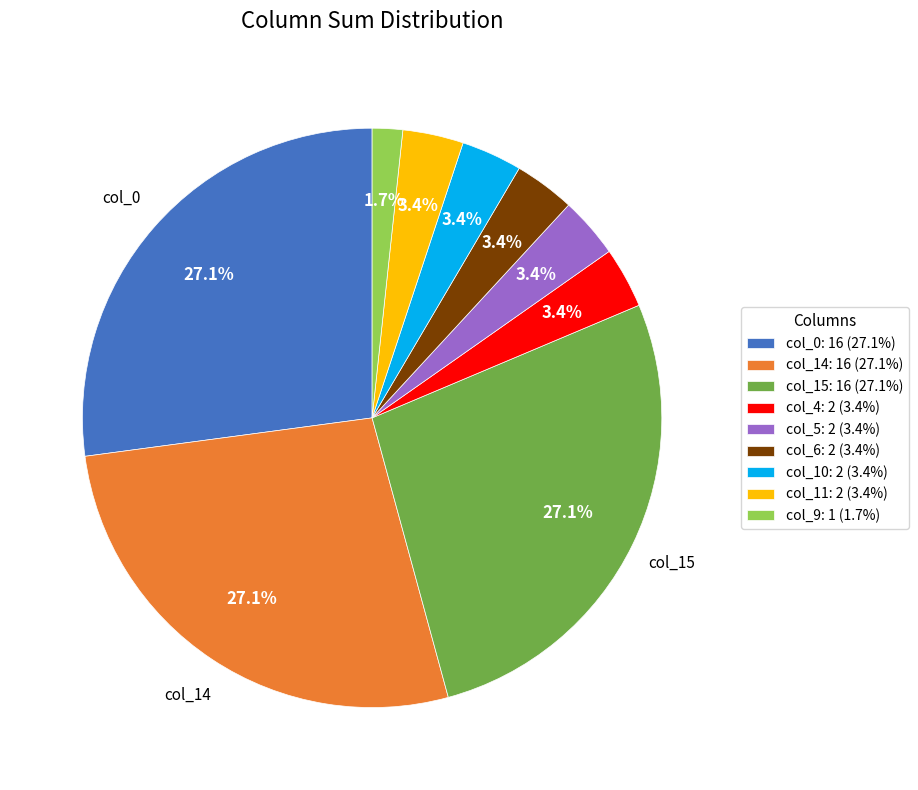

How many slices are in this pie chart?

9